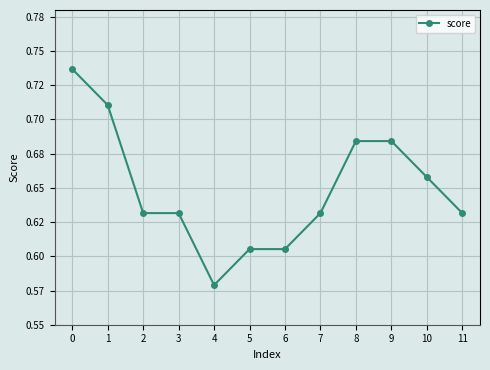

True or false: the data has more than 0 interior local peaks.

False